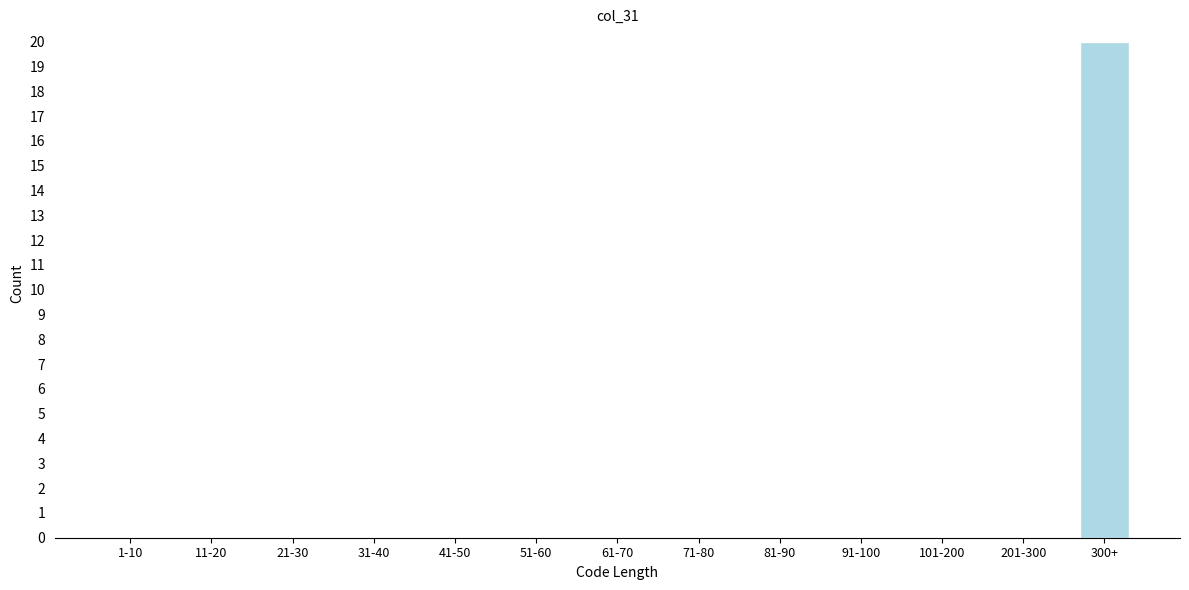

Reading right to left, transcribe all the data shown in this chart.

300+=20	201-300=0	101-200=0	91-100=0	81-90=0	71-80=0	61-70=0	51-60=0	41-50=0	31-40=0	21-30=0	11-20=0	1-10=0